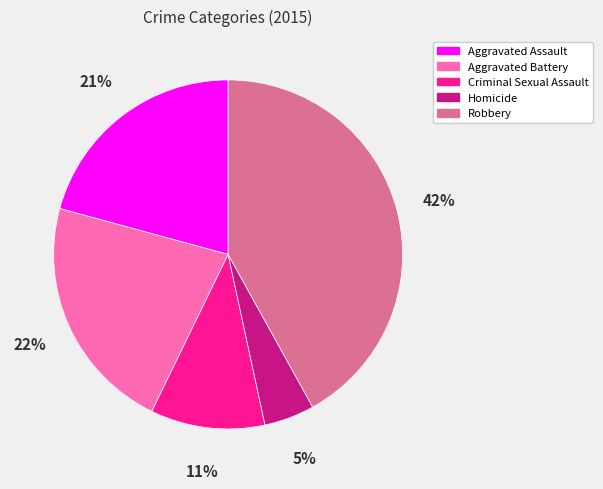

Rank the categories by value from lowest to highest.

Homicide, Criminal Sexual Assault, Aggravated Assault, Aggravated Battery, Robbery